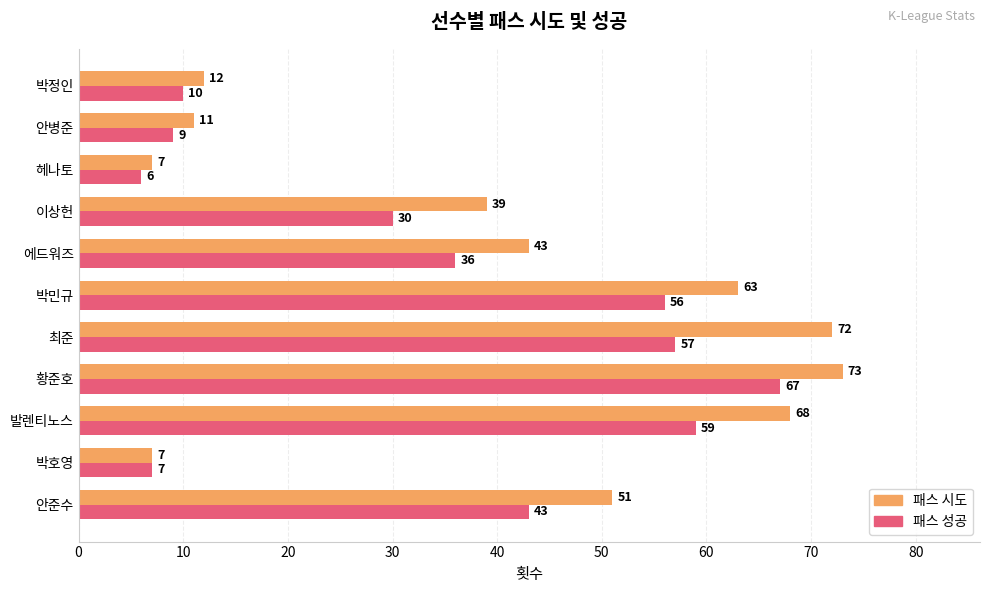

Which series changed the most between 에드워즈 and 박정인?

패스 시도